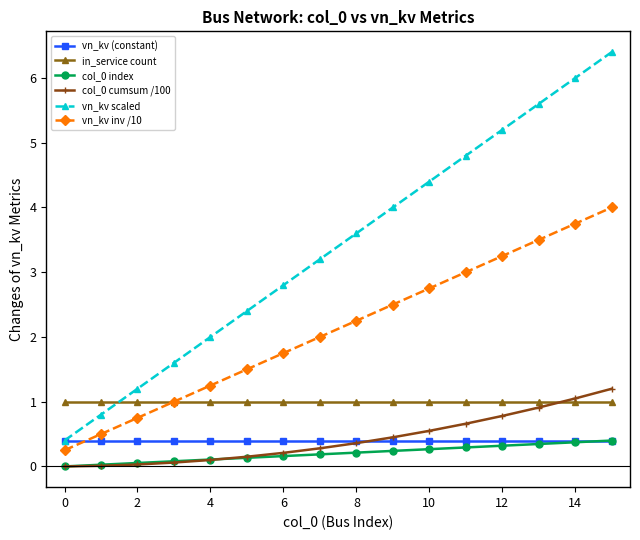

What is the minimum value for vn_kv (constant)?

0.4